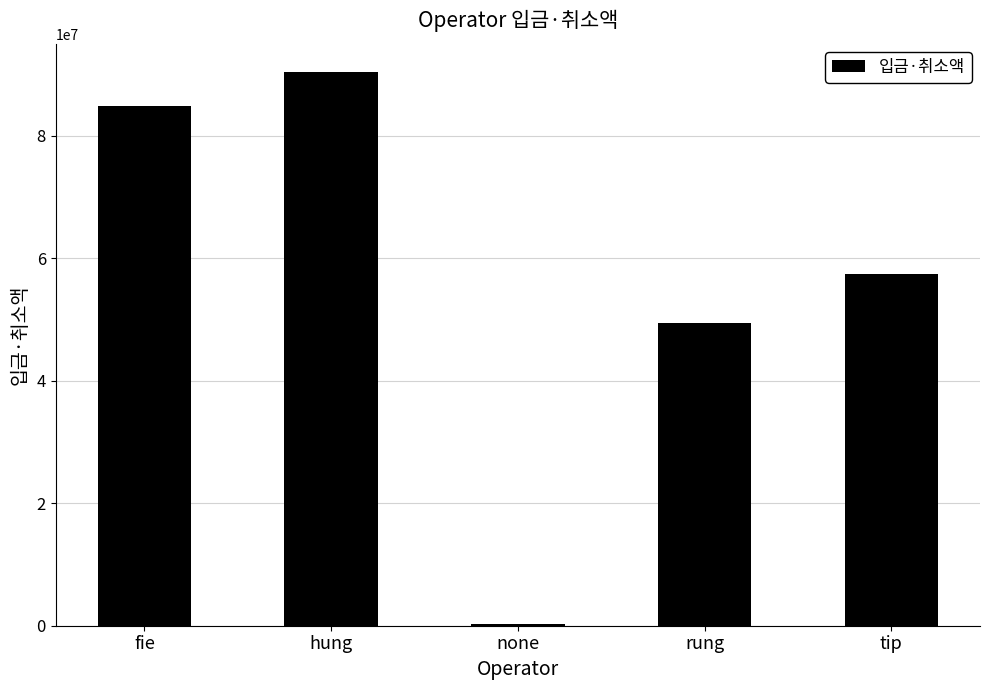

What is the sum of all values?

282398550